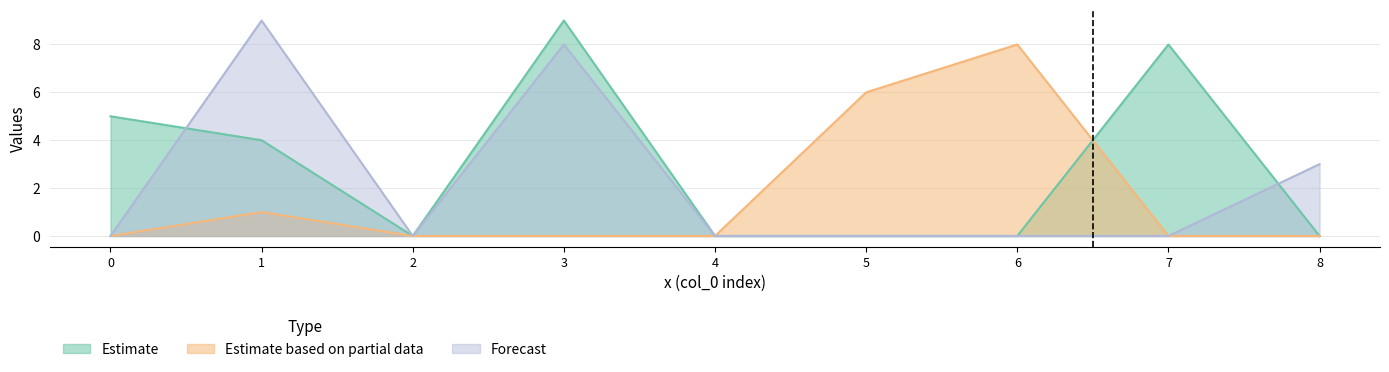

Which series changed the most between 5 and 8?

Estimate based on partial data